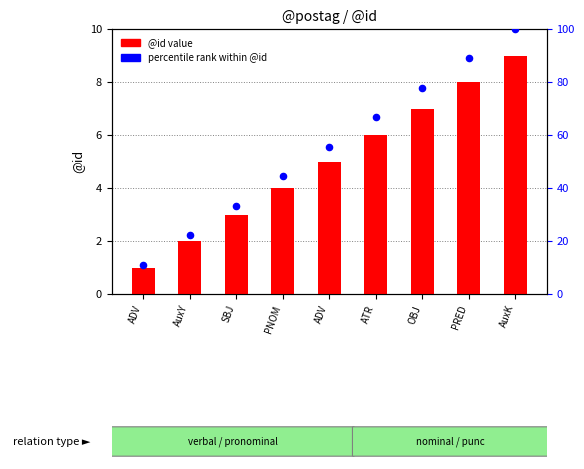

Which series reaches the minimum Y coordinate?

@id